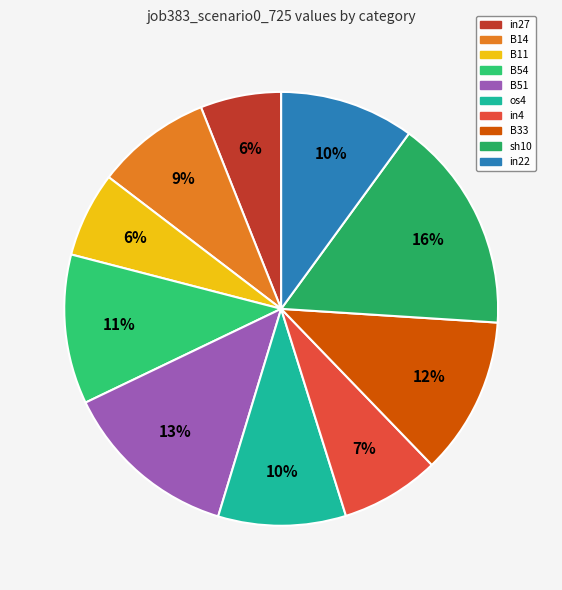

Count the number of slices in the pie.

10